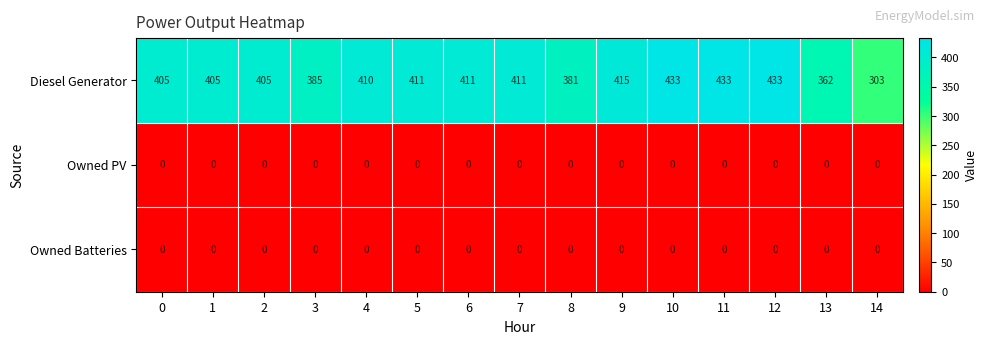

Which series has the largest total across all categories?

Diesel Generator